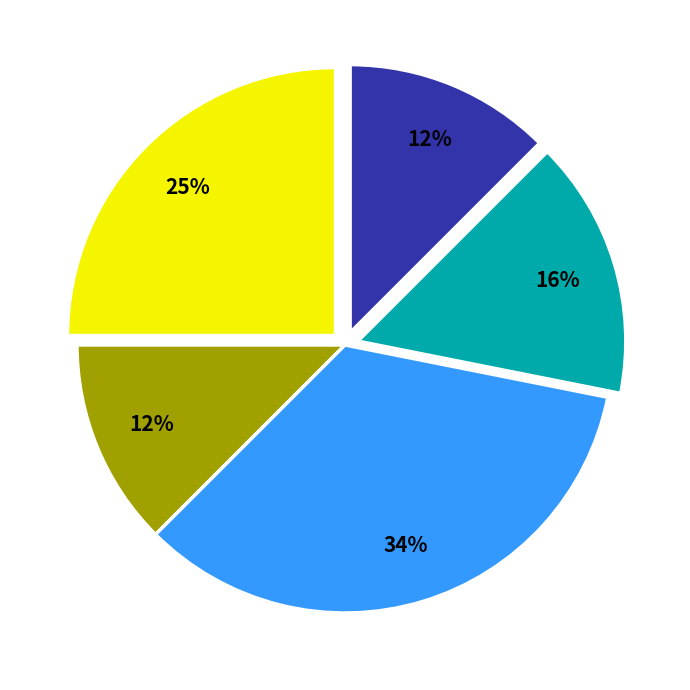

To the nearest percent, what is the difference between the largest and smallest slice percentages?

22%